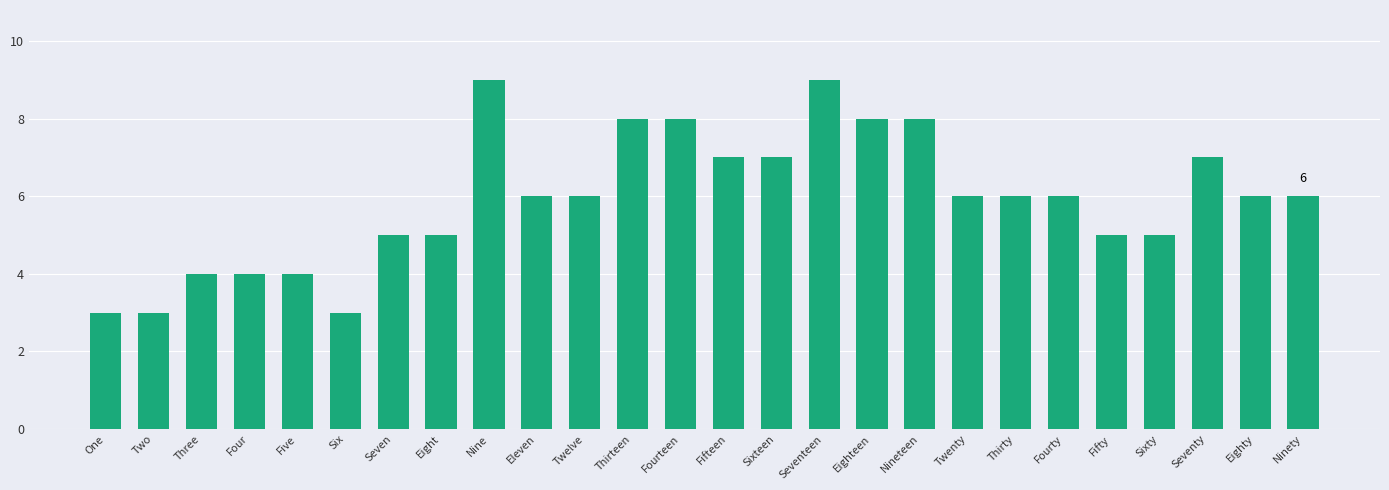

What is the minimum value shown in the chart?

3